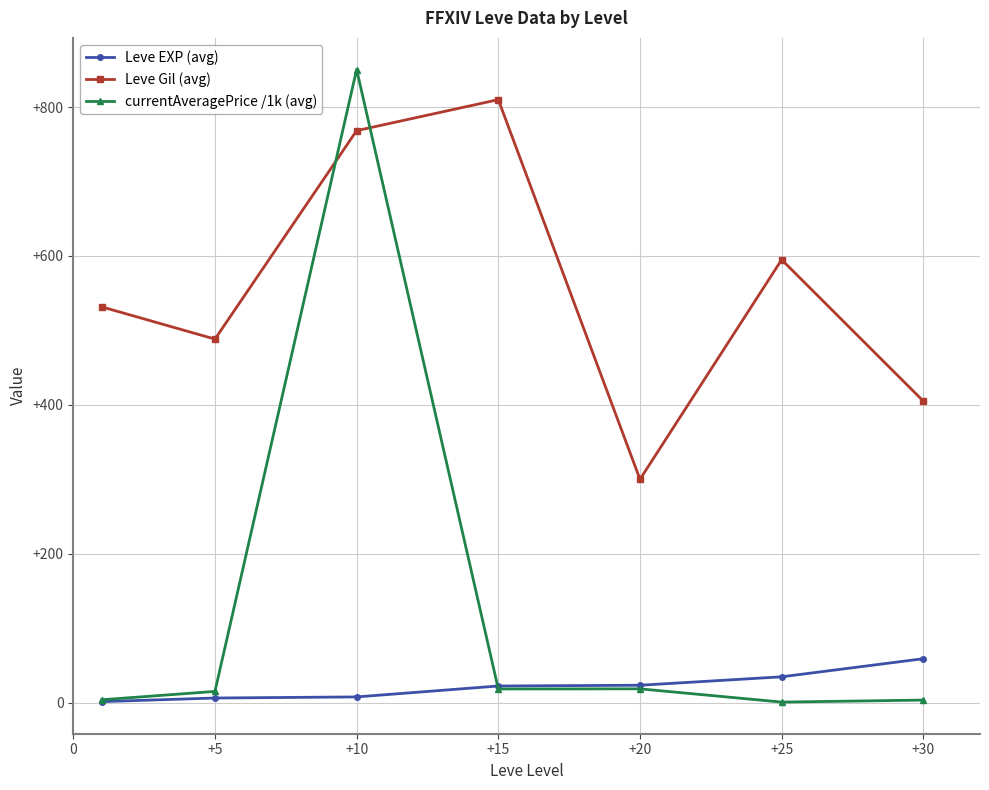

What is the difference between the second highest and second lowest values in the Leve EXP (avg) series?

28.5